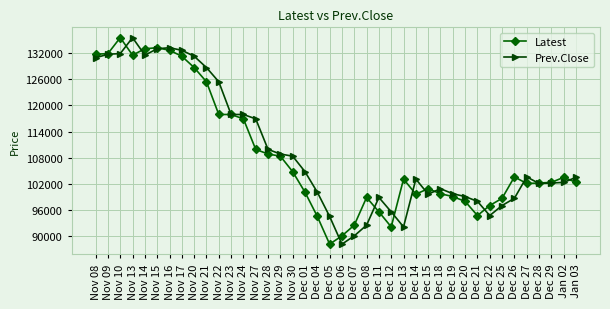

Which category has the highest value in the Prev.Close series?

Nov 13